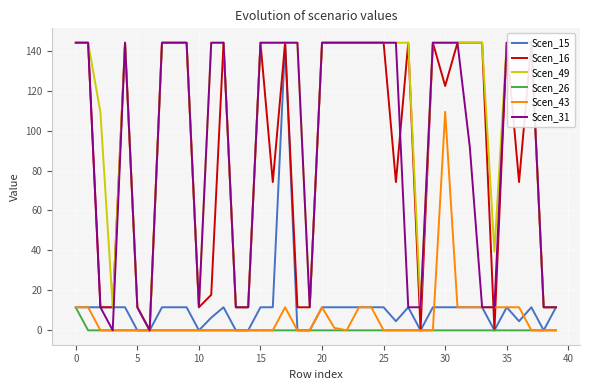

What is the difference between the highest and lowest values at 30?

144.0